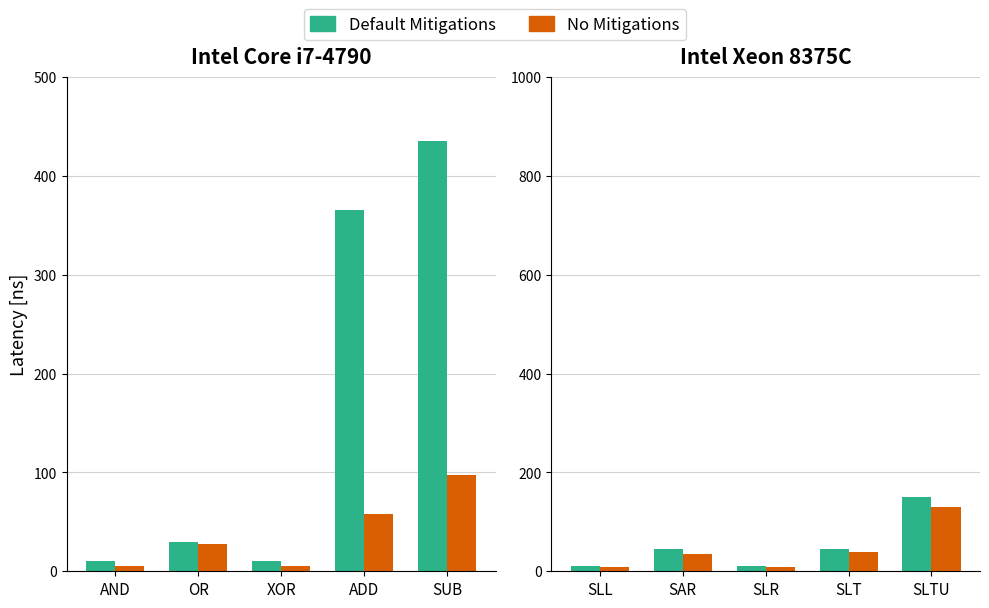

What is the value of the No Mitigations bar at the 2nd from the left?

35